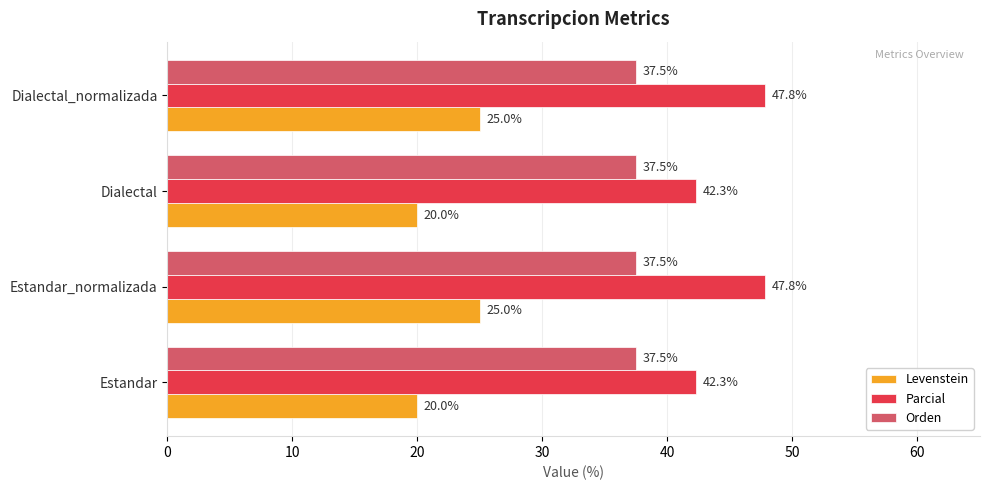

What is the sum of all Levenstein values?

90.0